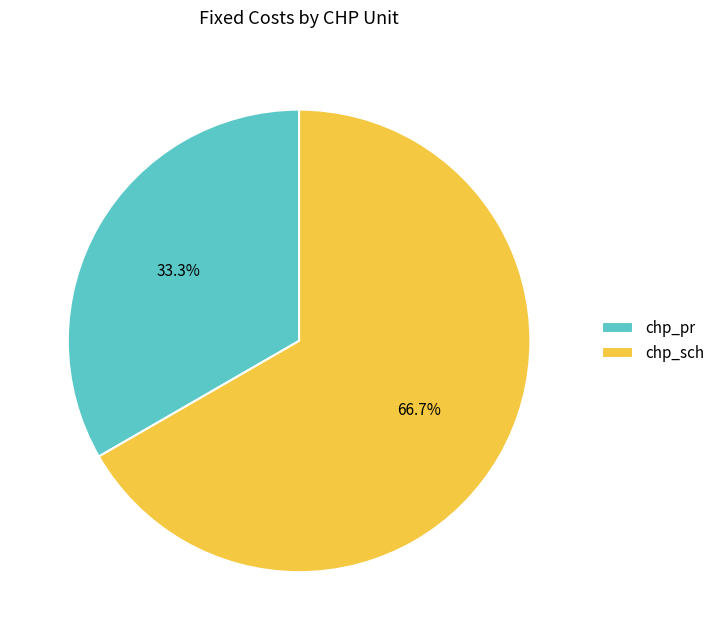

Count the number of slices in the pie.

2